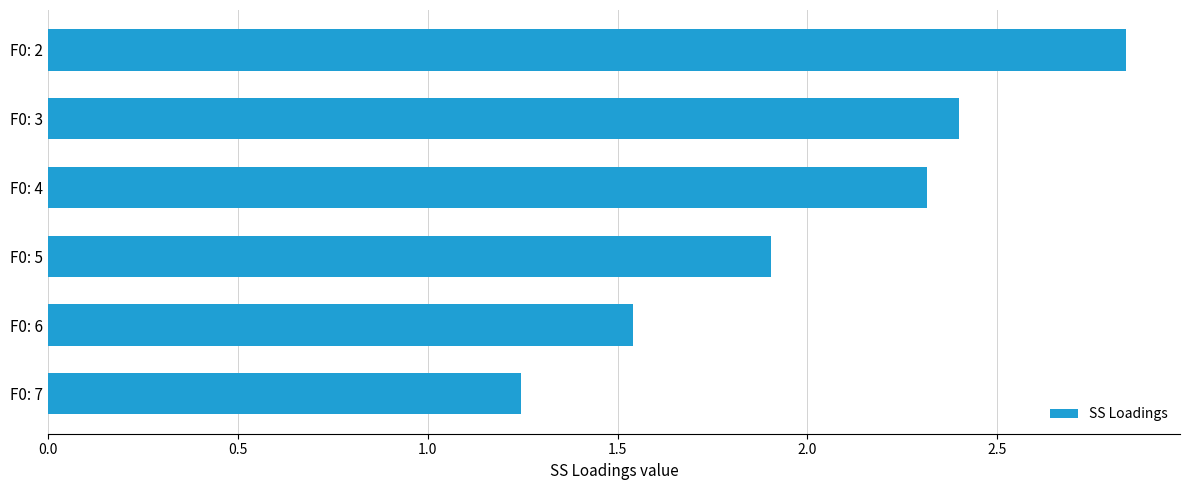

What is the value of the 2nd bar from the top?

2.4